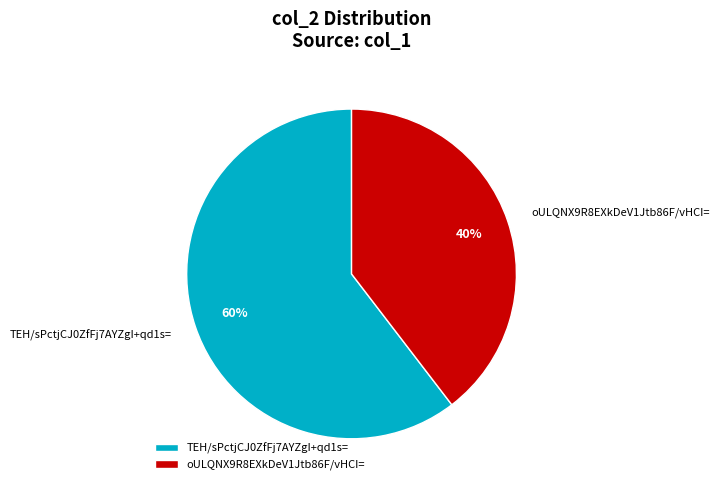

To the nearest percent, what portion does oULQNX9R8EXkDeV1Jtb86F/vHCI= represent?

40%